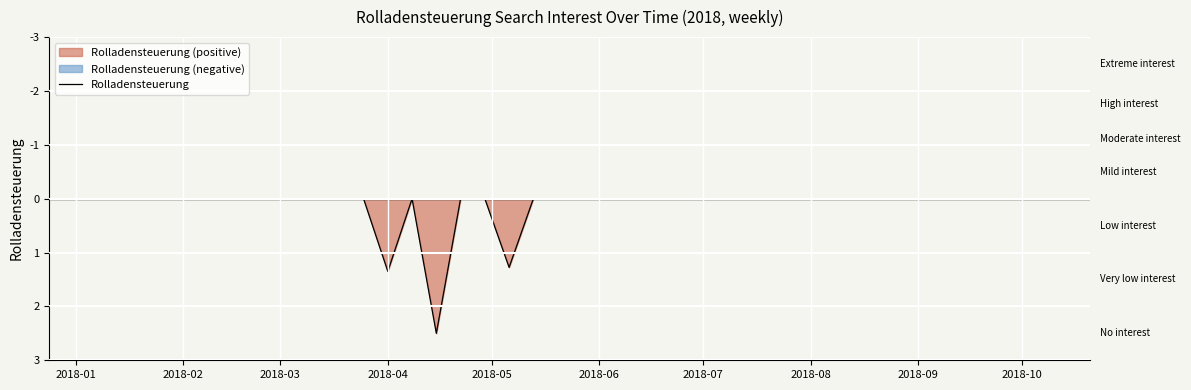

The Rolladensteuerung series shows 0.0 at 2018-07. True or false?

True